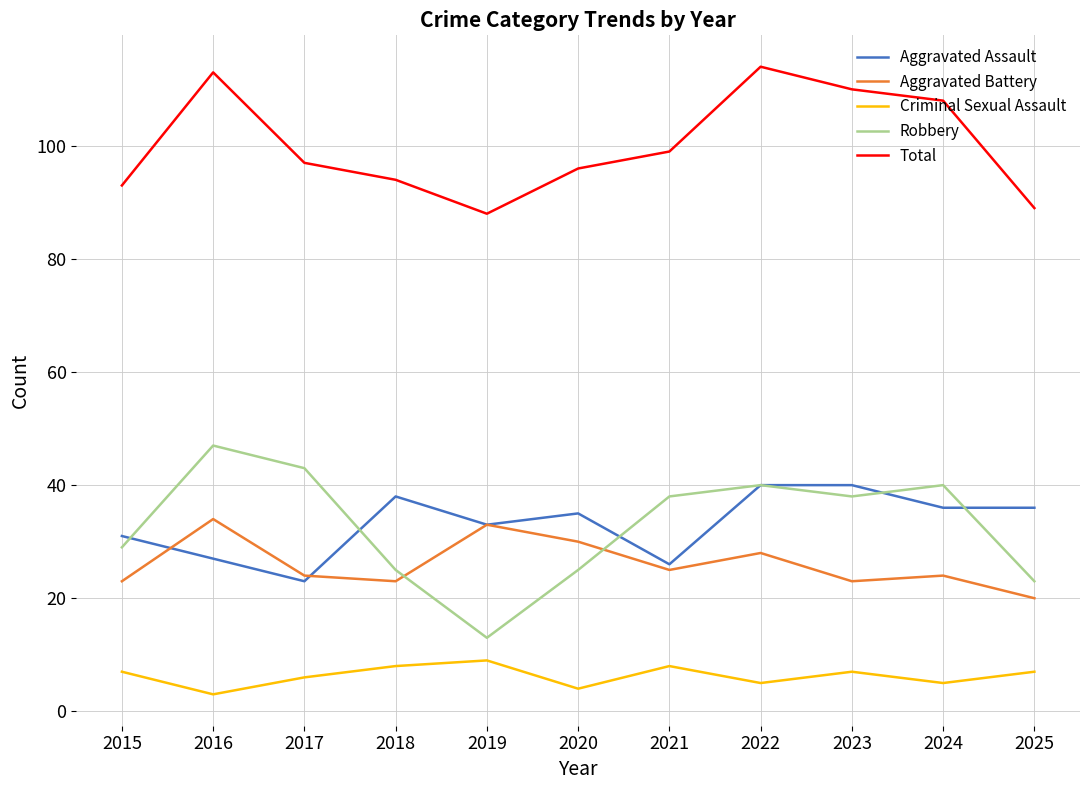

List the series in order of their peak value, highest first.

Total, Robbery, Aggravated Assault, Aggravated Battery, Criminal Sexual Assault